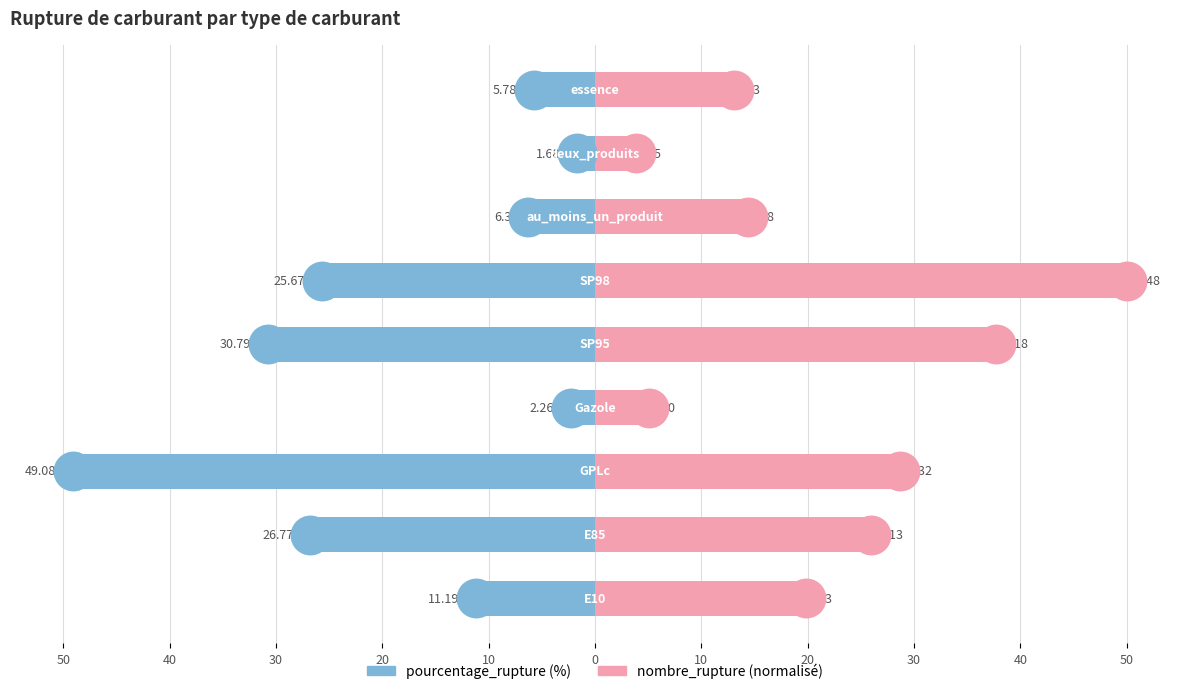

Which series reaches the maximum Y coordinate?

nombre_rupture